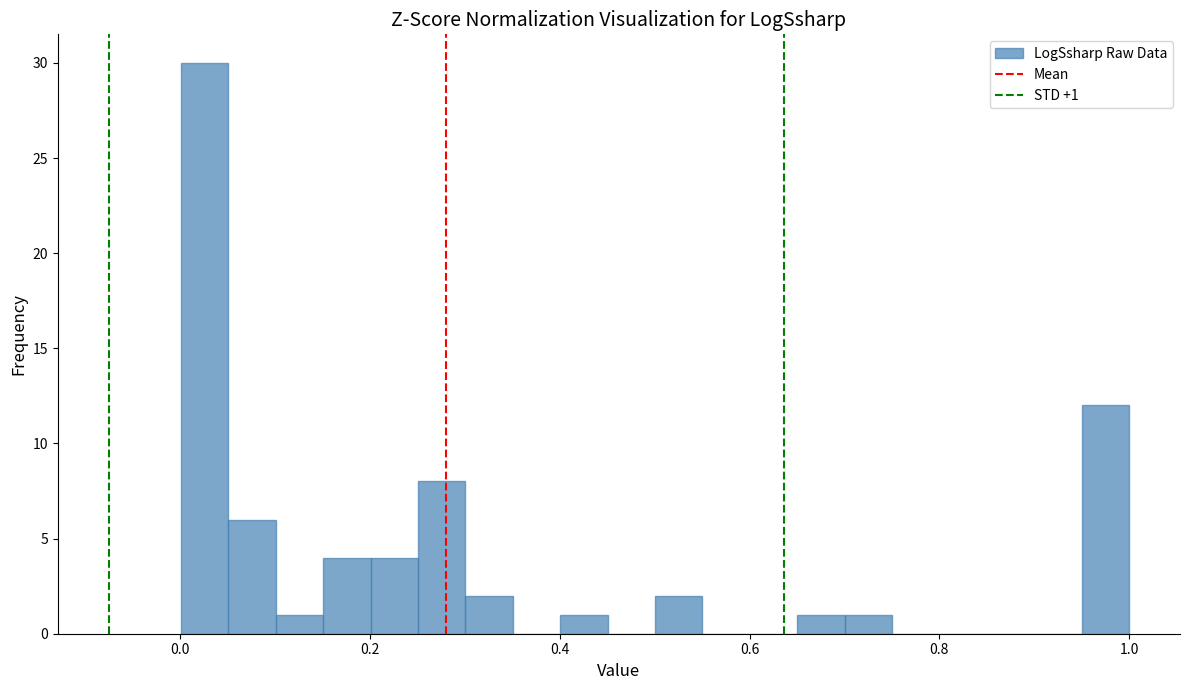

Around what value on the x-axis is the tallest bar? Give the approximate position of its centre, as read against the axis.

0.02